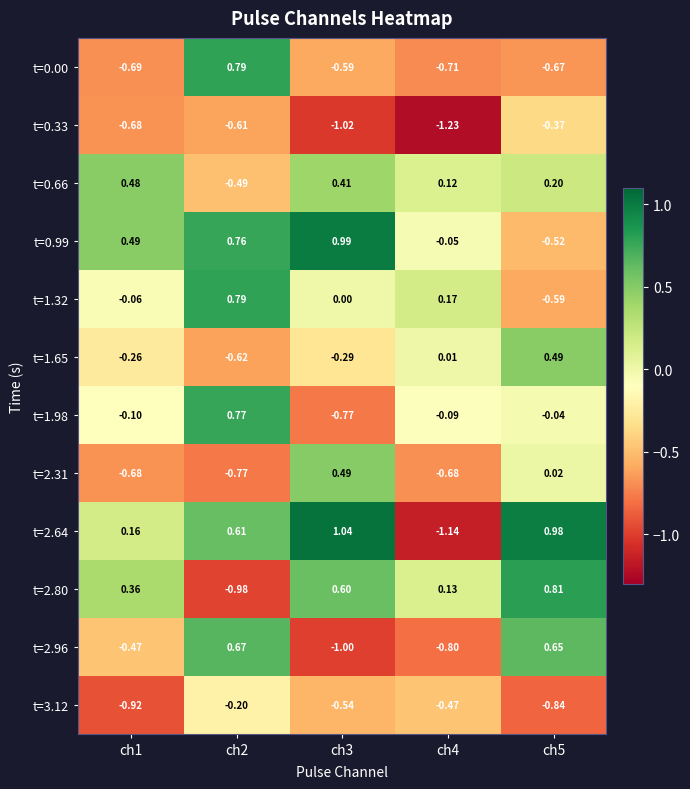

How many data points in t=1.32 are less than 0?

2